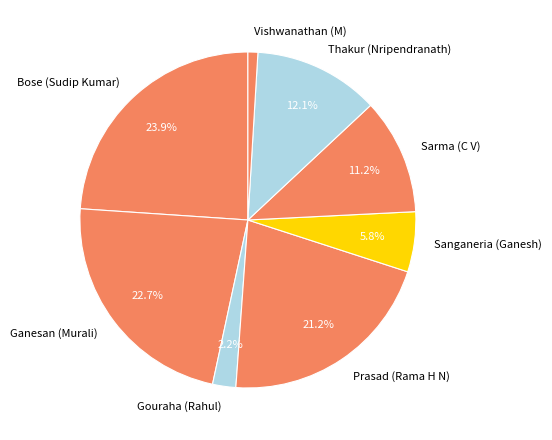

Count the number of slices in the pie.

8